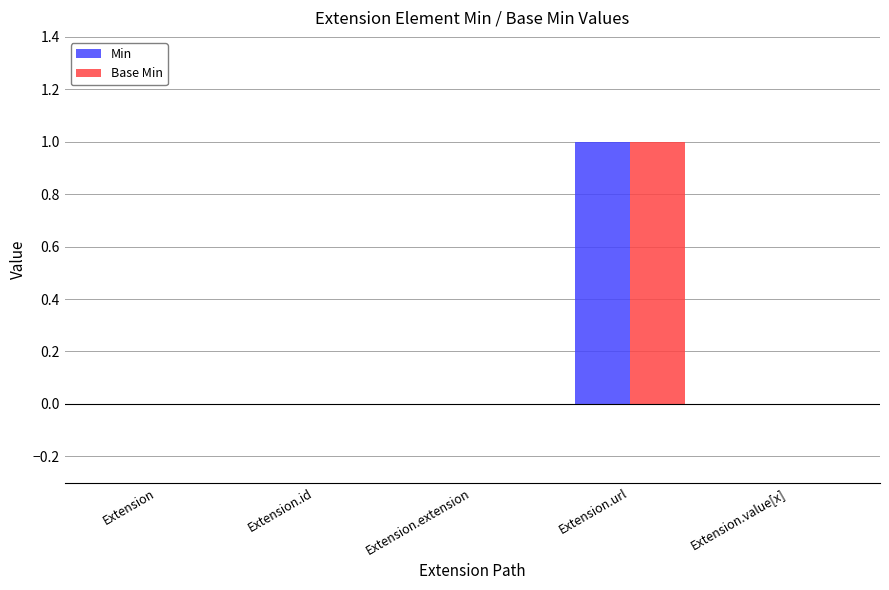

True or false: Min has a value of 0 at Extension.value[x].

True